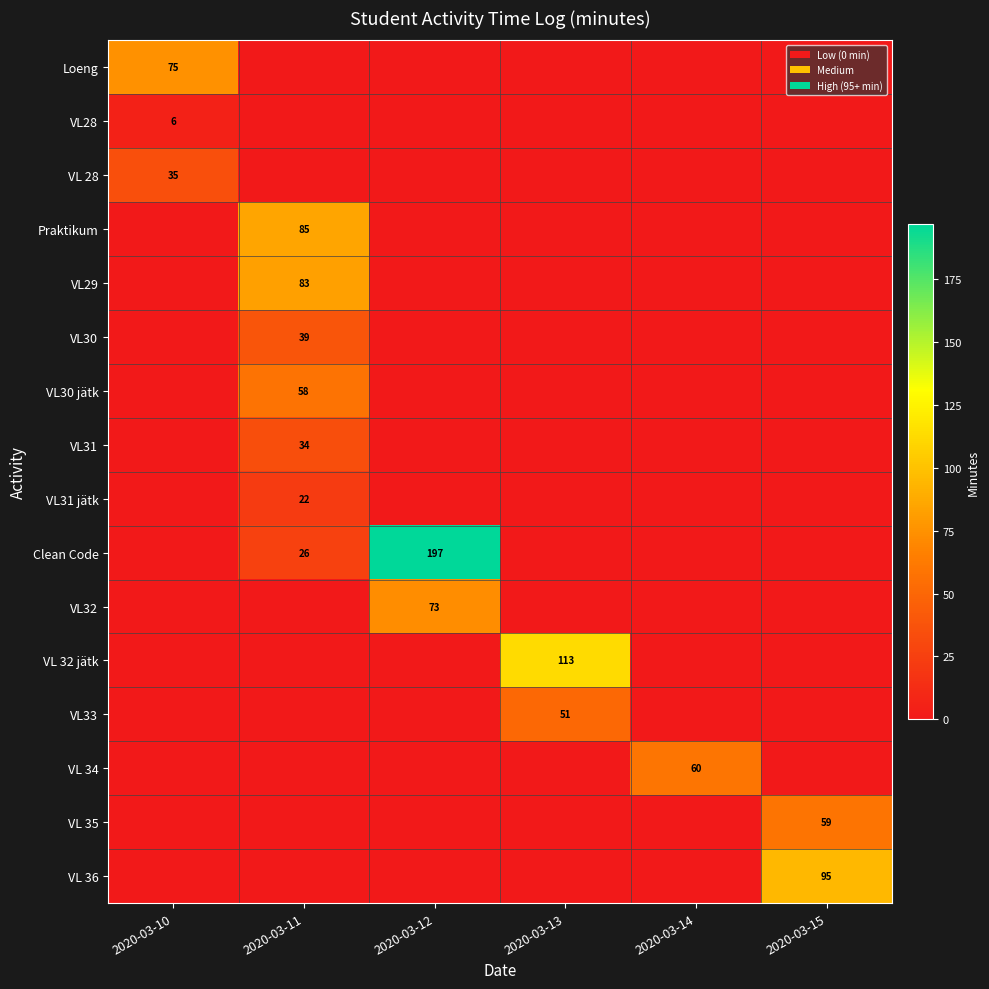

The value of Loeng at 2020-03-10 is 75. True or false?

True